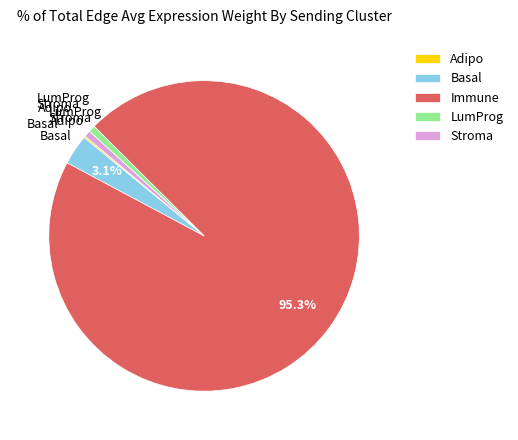

Which category accounts for the majority?

Immune